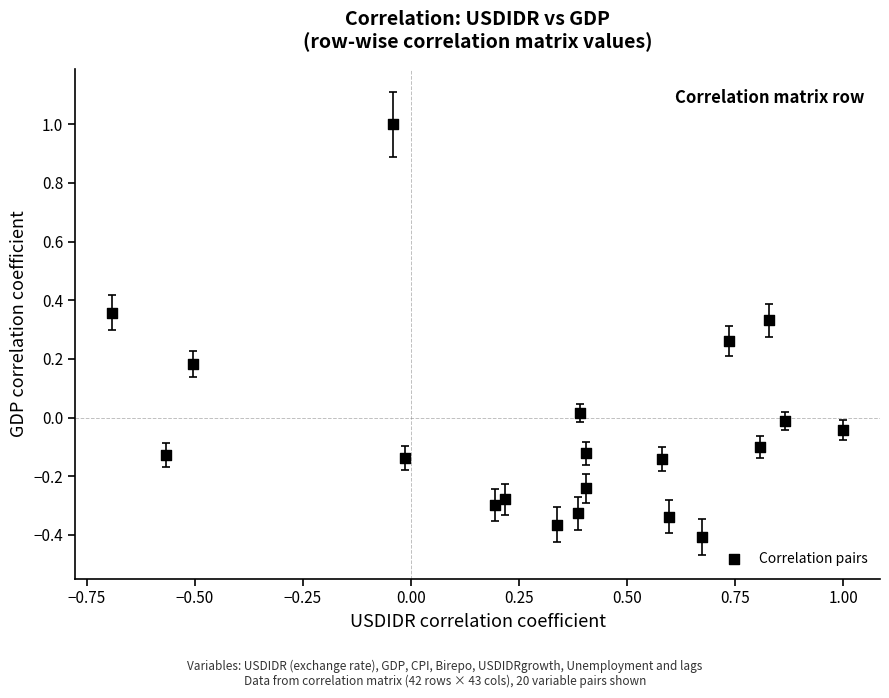

What is the range of Y values (max minus min)?

1.4